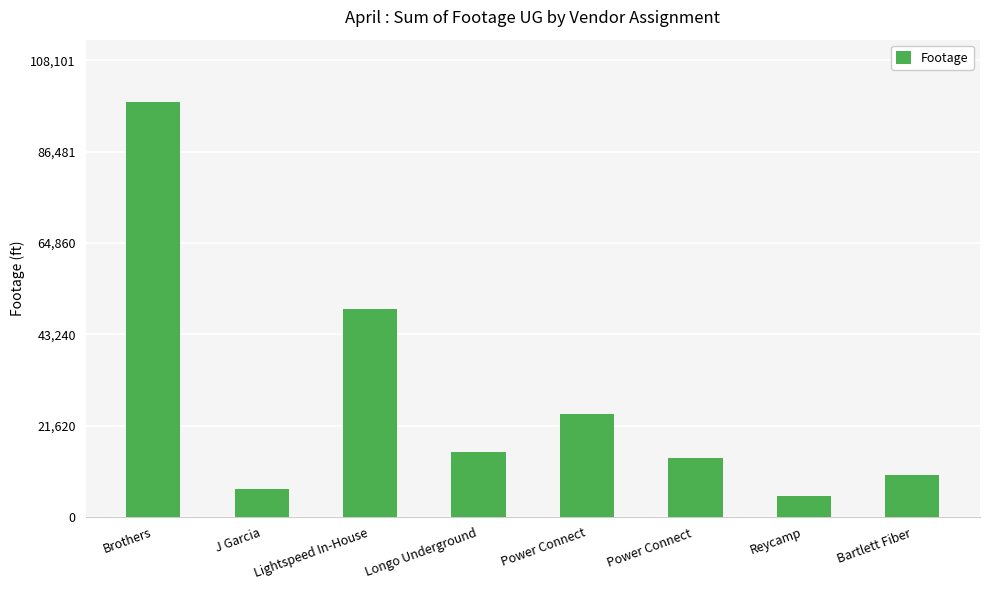

Read the value at Power Connect .

14054